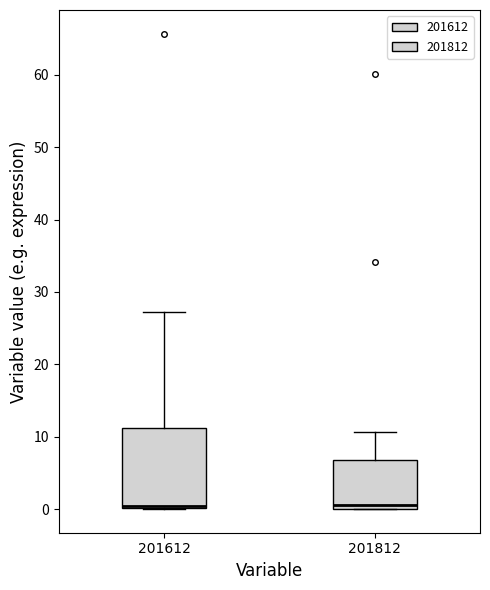

Reading left to right, transcribe this box plot: for each box, give where its median line is, the range the box spans, and where its two whiskers end, as read against the y-axis. The values are not printed on the chart, so give them approximately, as read against the axis.

201612: median 0 (just above the box's lower edge), box 0 to 11, whiskers 0 to 27
201812: median 1, box 0 to 7, whiskers 0 to 11